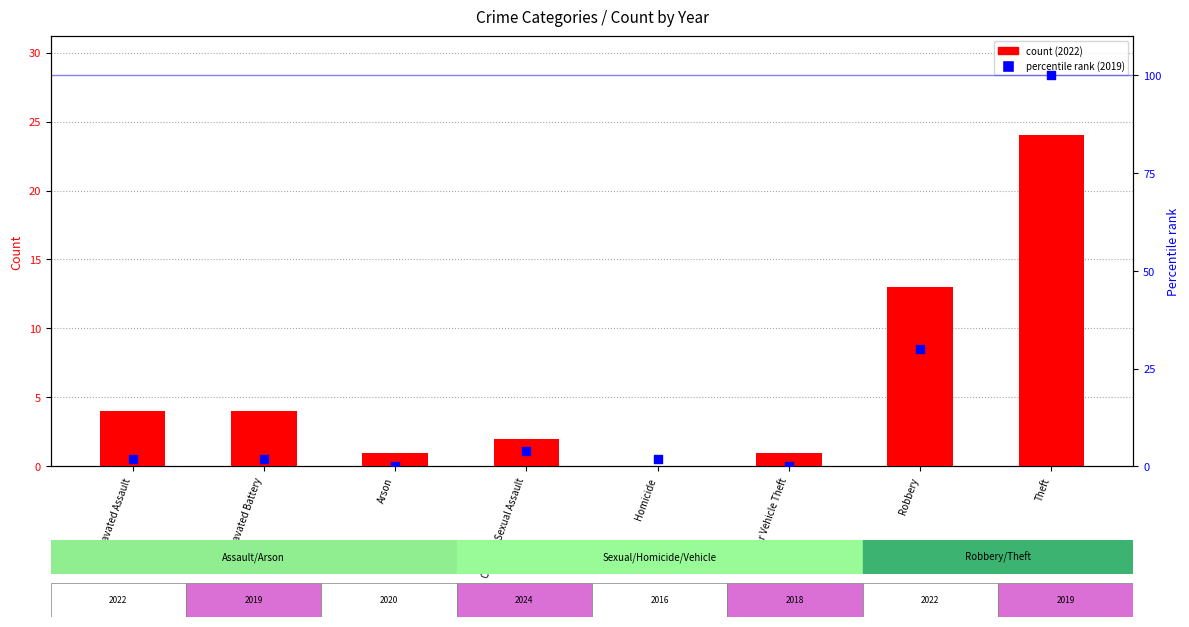

Which series has the largest Y range (max minus min)?

percentile rank 2019